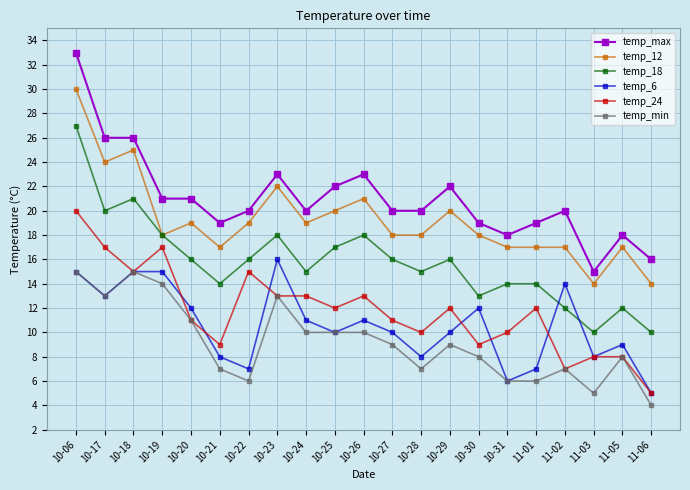

Does the chart display data point markers on the line(s)?

Yes